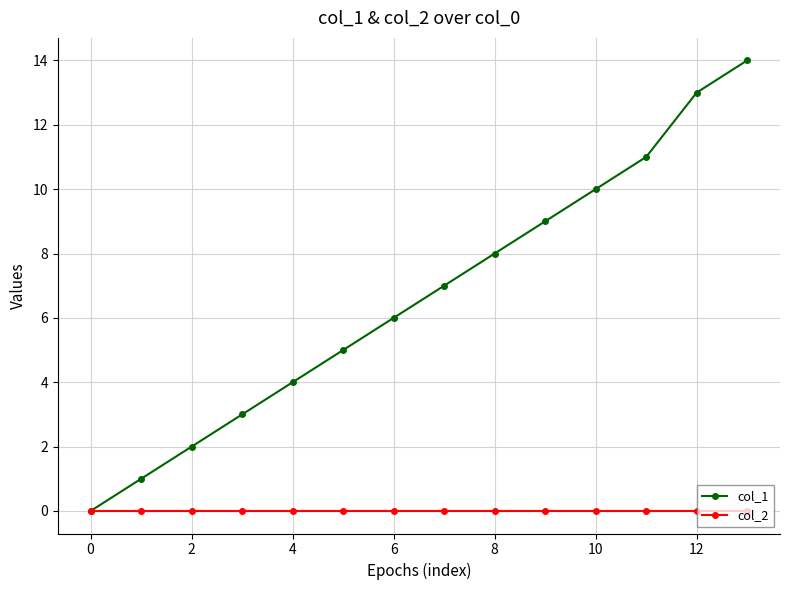

List the series in order of their peak value, highest first.

col_1, col_2